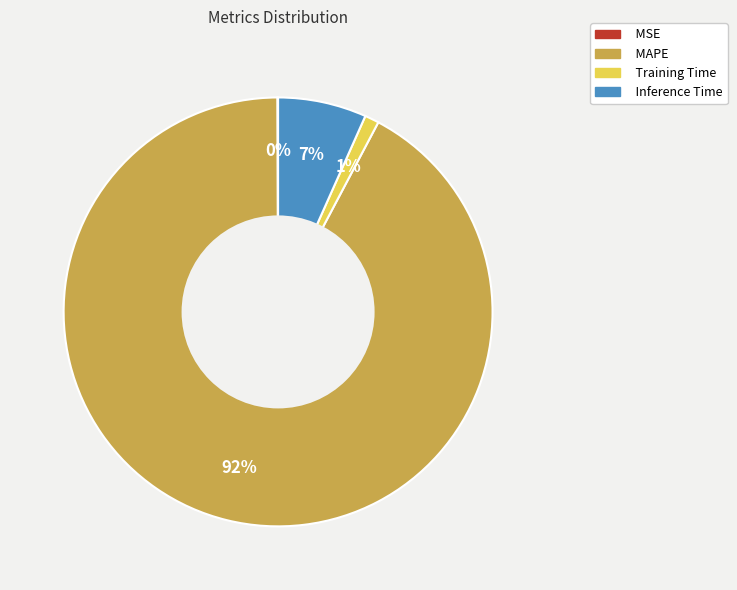

Which slice is the largest?

MAPE